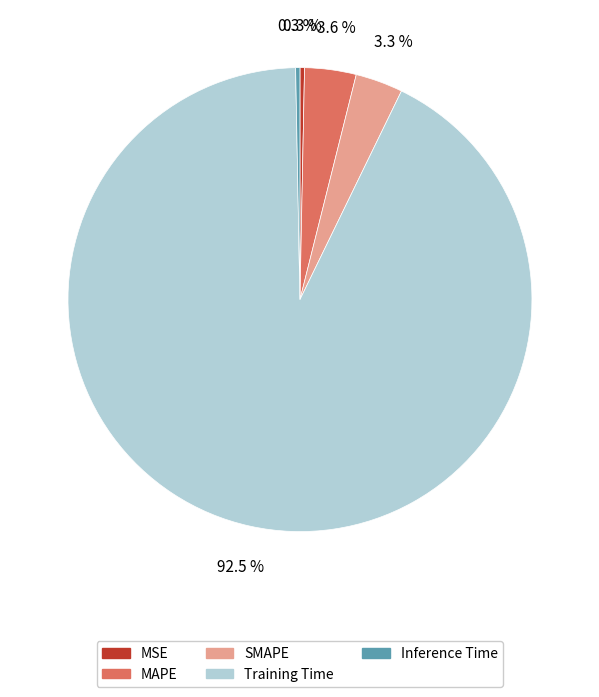

Is there a majority slice in this chart?

Yes